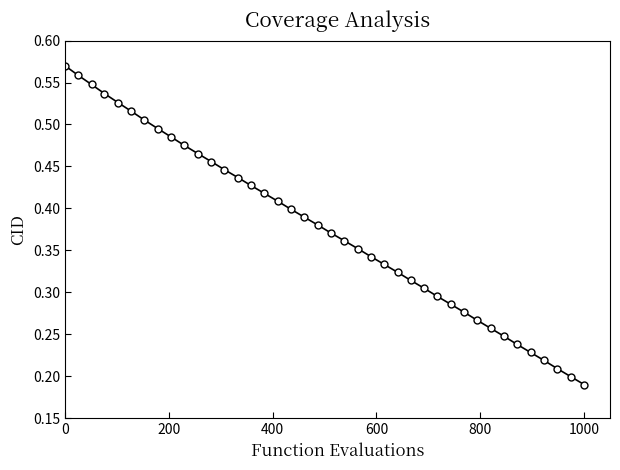

True or false: there are more than 0 points higher than both neighbors.

False